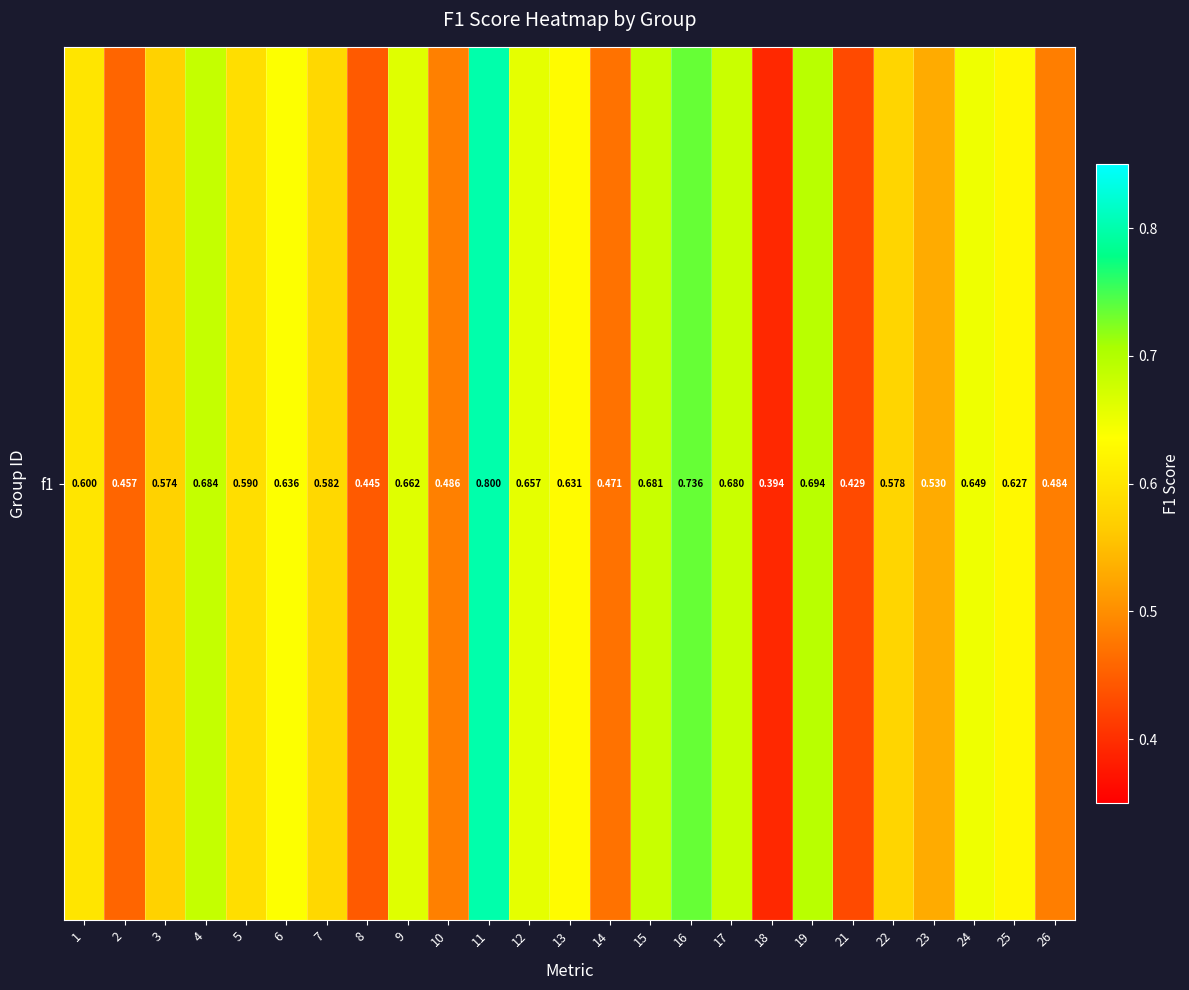

Which category has the highest value across all series?

11